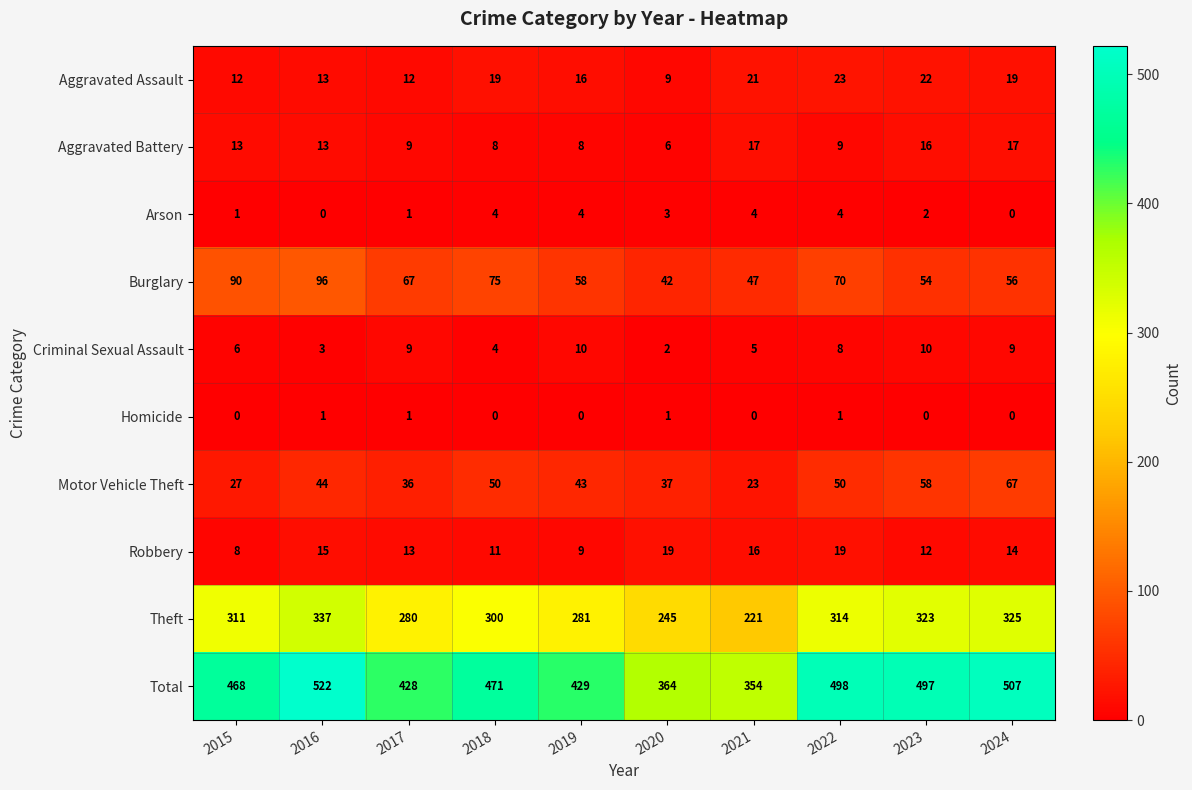

At which category does the chart reach its peak across all series?

2016